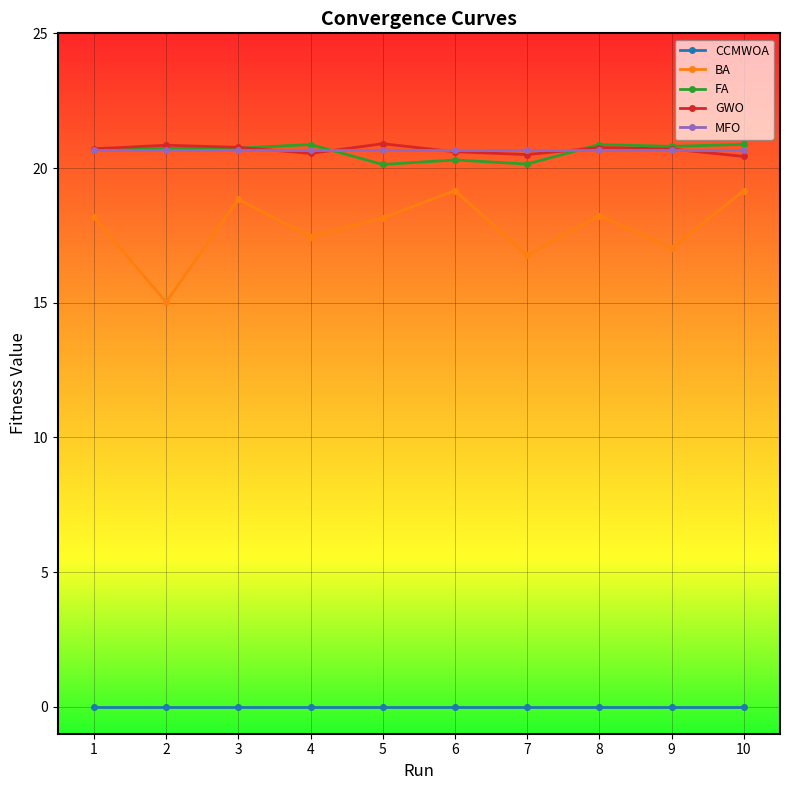

What are all the series names shown in the legend?

CCMWOA, BA, FA, GWO, MFO